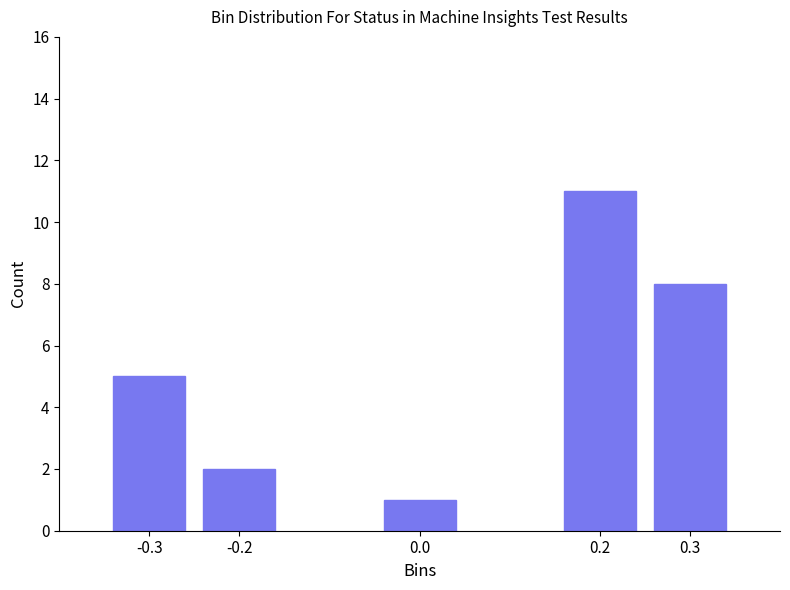

Reading left to right, what are all the values shown in this chart?

-0.3=5	-0.2=2	0.0=1	0.2=11	0.3=8